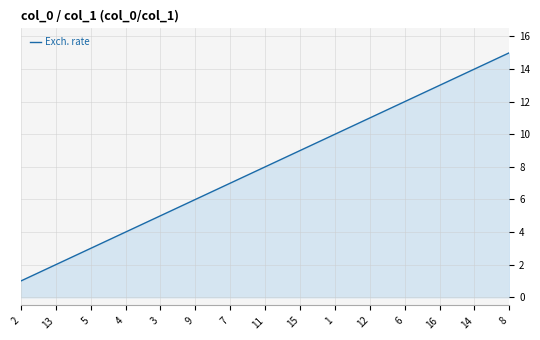

What is the sum of all values?

120